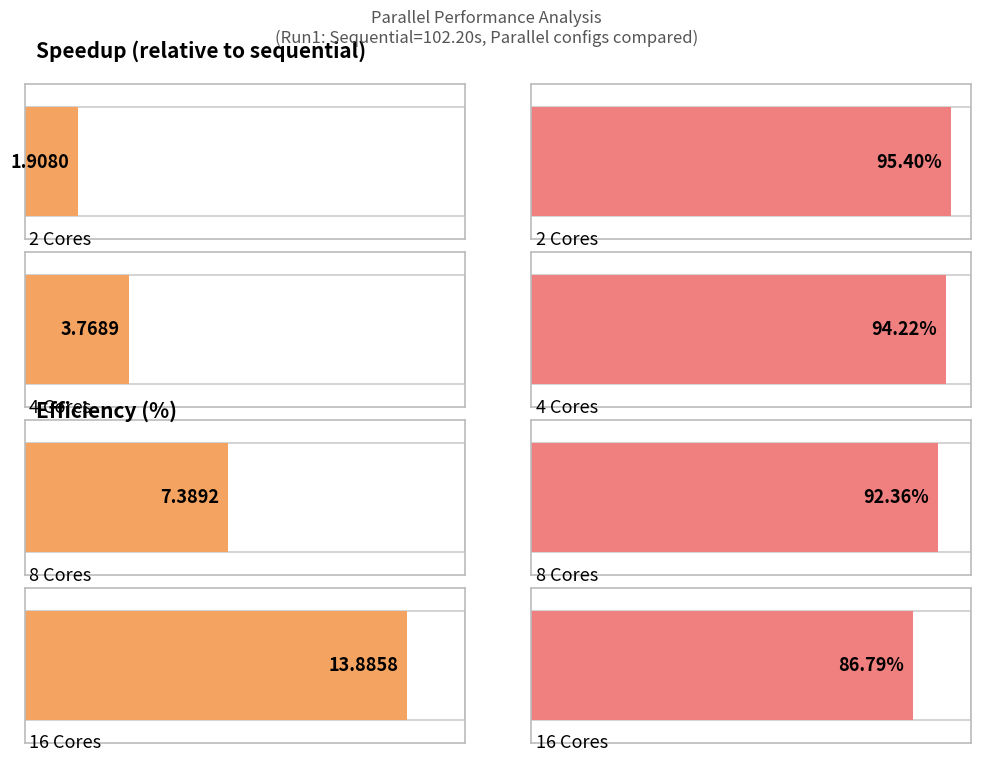

How many bars are there in each group?

2